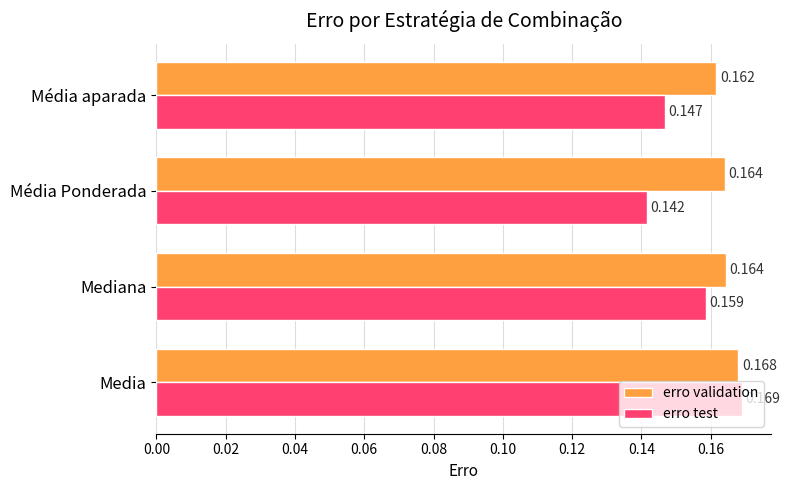

Is the value of erro test at Média Ponderada greater than the value of erro validation at Media?

No